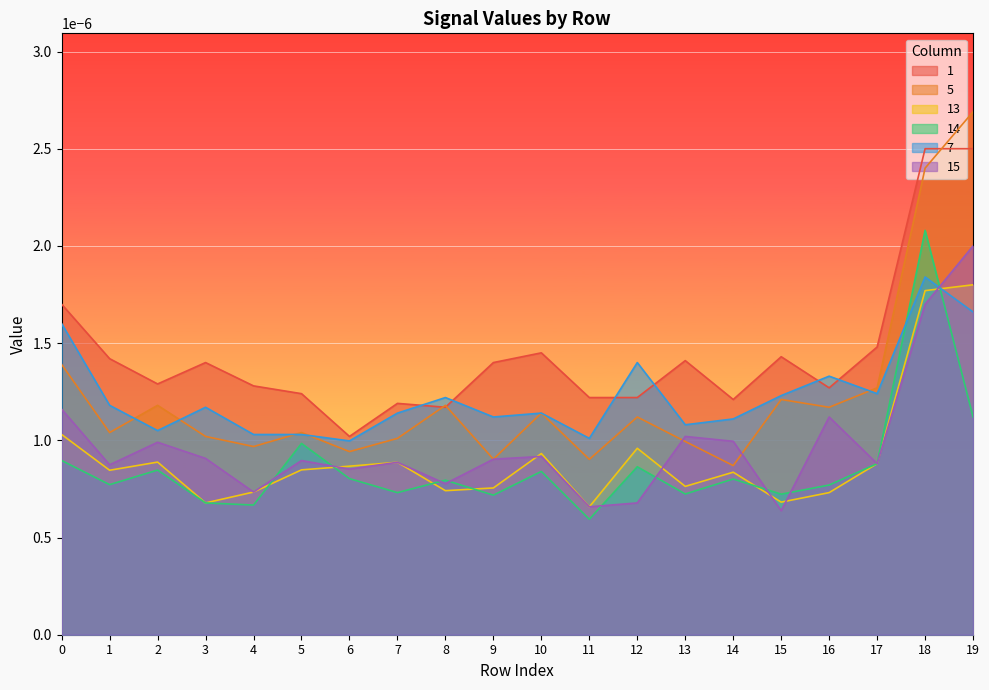

True or false: 7 has a value of 0.0 at 16.

False